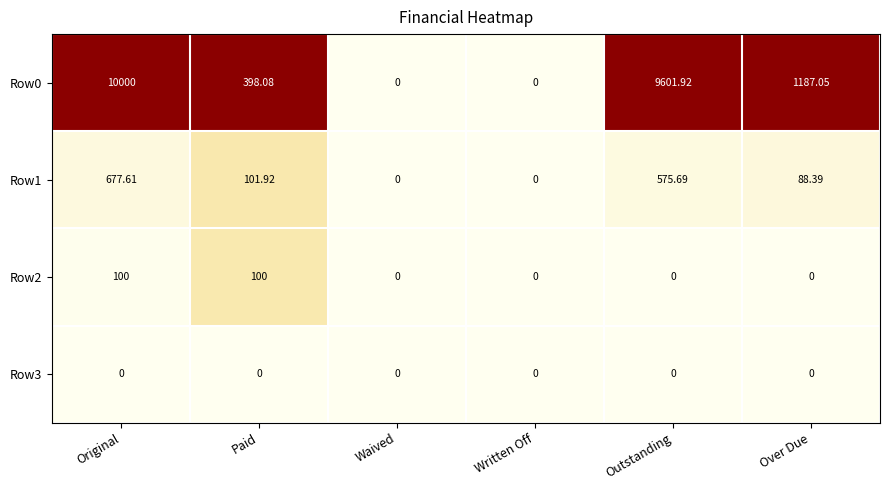

At which label is Row0 closest to 5000?

Over Due